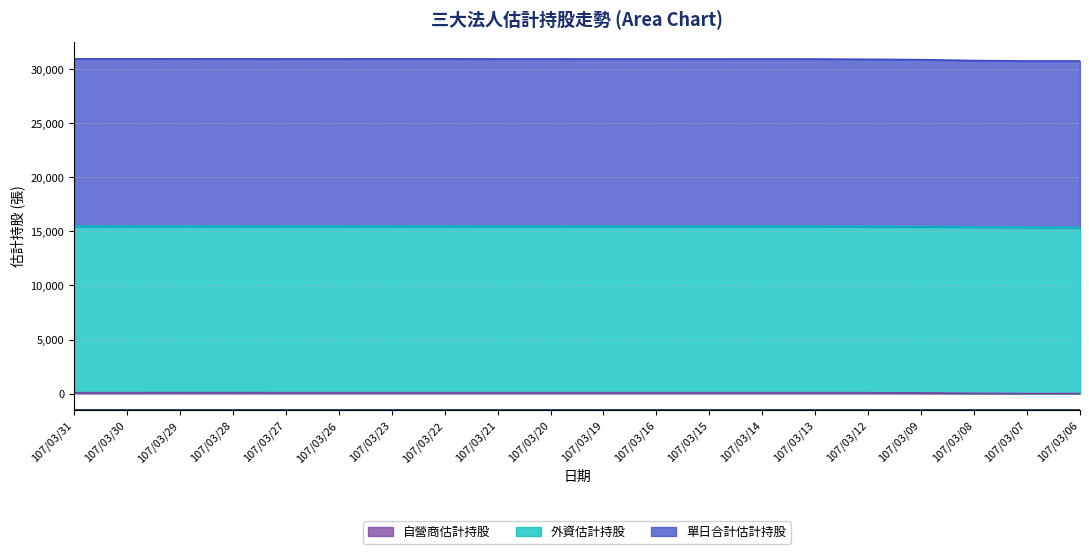

At which category does the chart reach its minimum across all series?

107/03/07